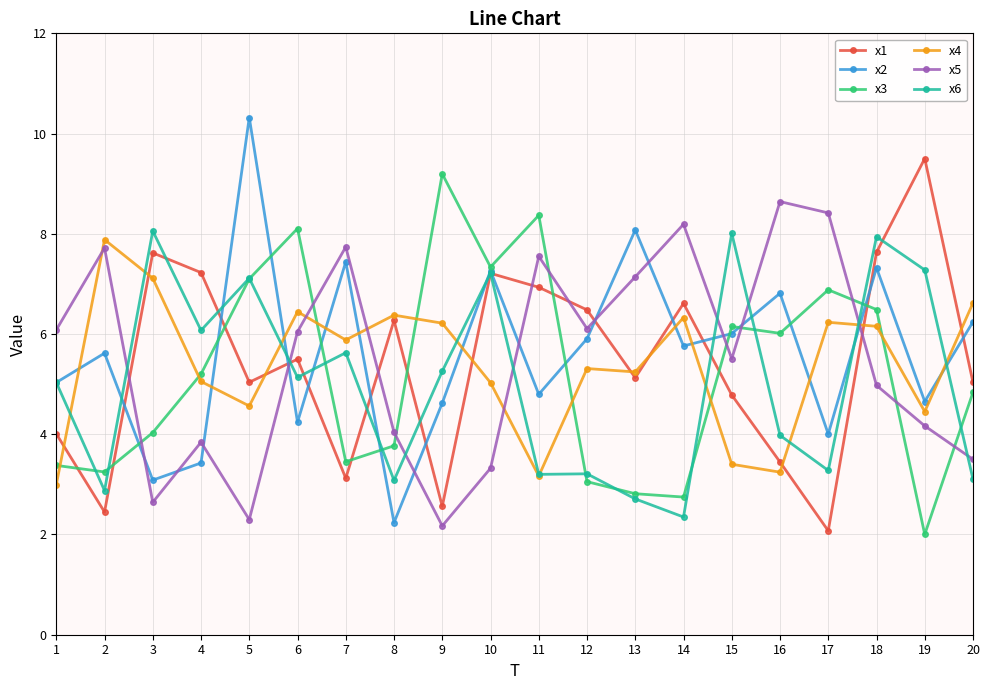

Which series has the largest range (max minus min)?

x2